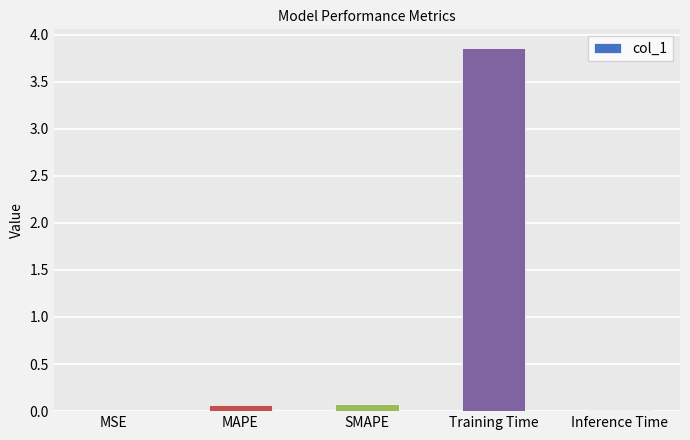

What is the sum of all values?

4.0